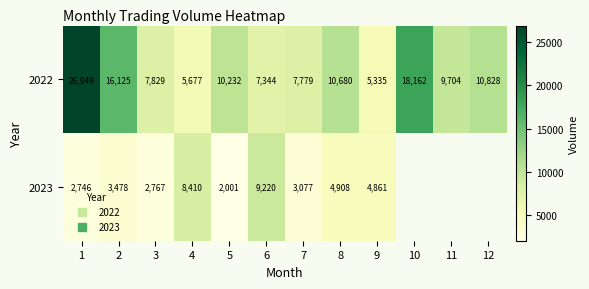

At which category does the chart reach its minimum across all series?

5